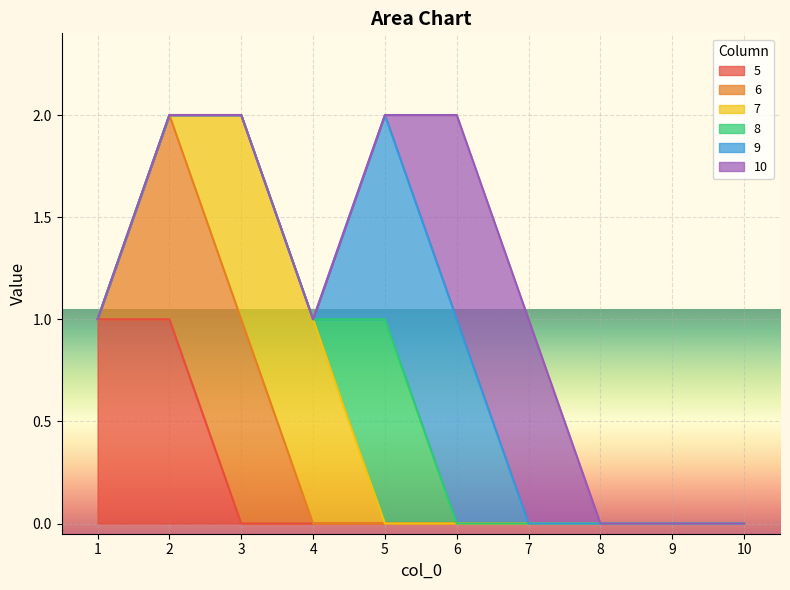

Where is the first local maximum for 8?

5